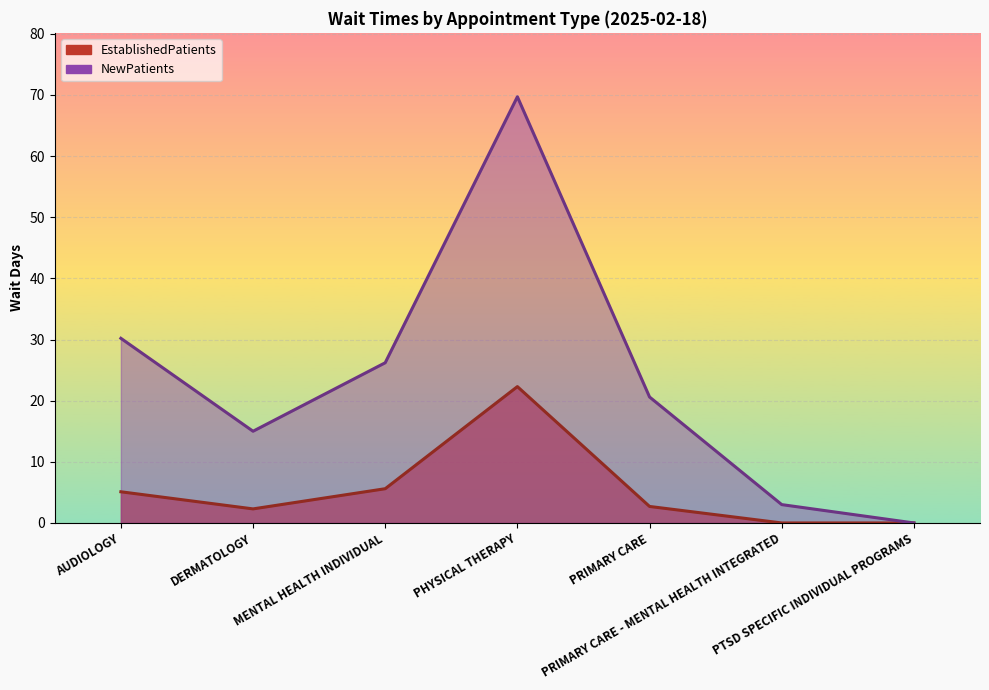

True or false: EstablishedPatients has a value of 0.0 at PTSD SPECIFIC INDIVIDUAL PROGRAMS.

True